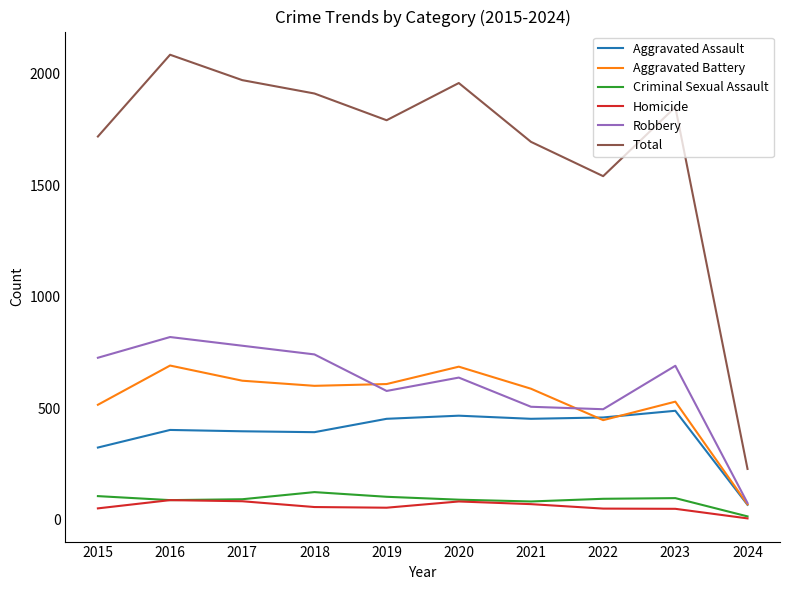

What is the spread (max minus min) of values at 2017?

1890